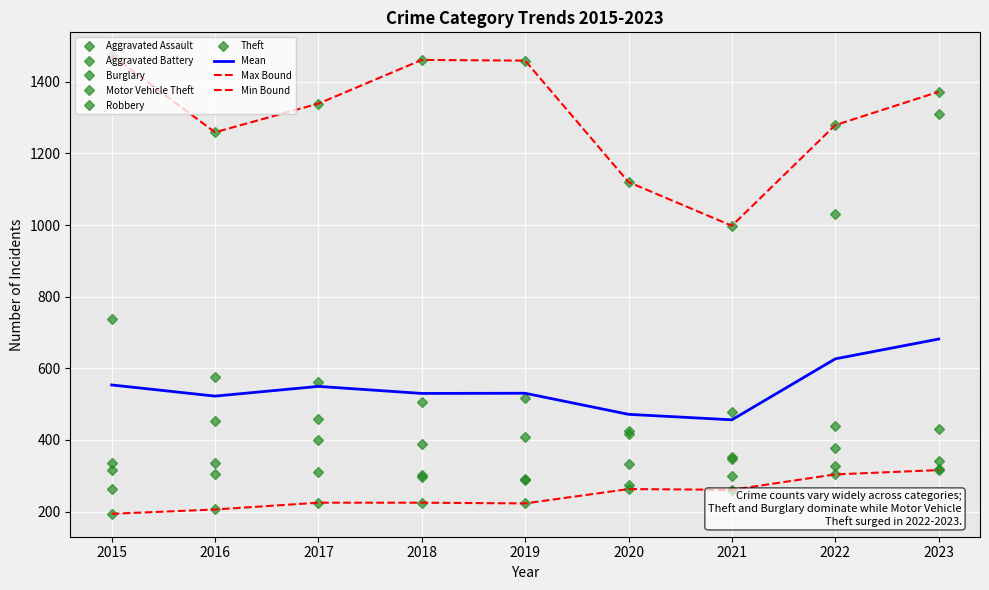

What is the difference between the maximum and minimum values in the Motor Vehicle Theft series?

1048